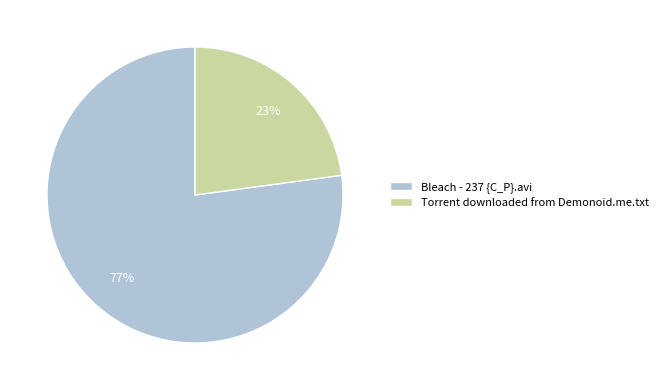

Combined, do Bleach - 237 {C_P}.avi and Torrent downloaded from Demonoid.me.txt account for over 50%?

Yes